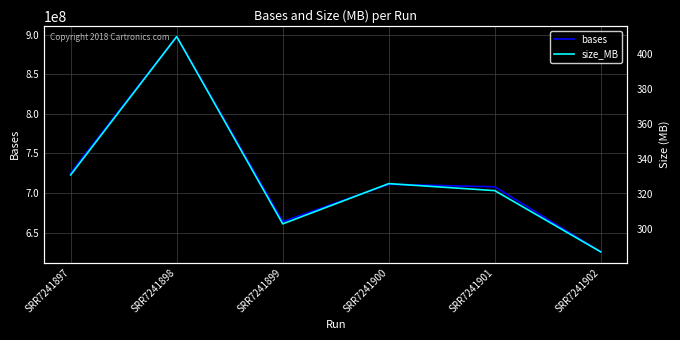

The value of bases at SRR7241898 is 897634550. True or false?

True